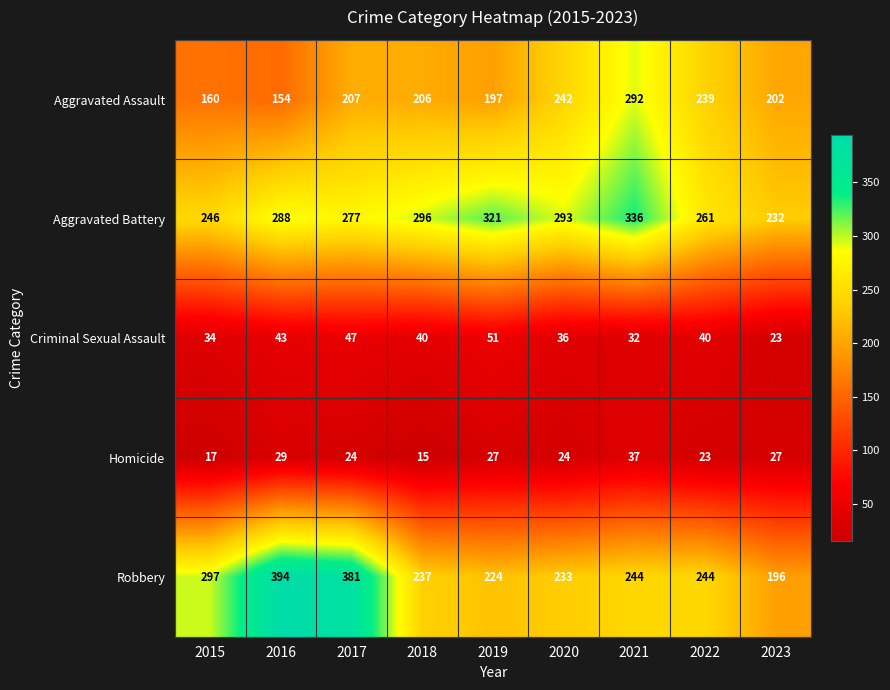

At which label is Robbery closest to 295?

2015